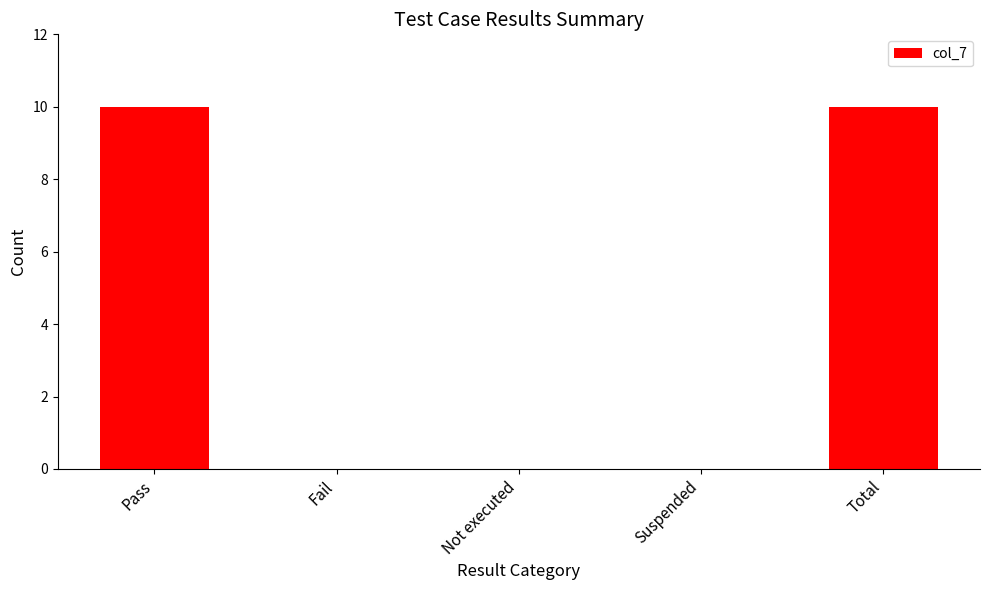

Reading left to right, list all the values displayed in this chart.

10	0	0	0	10